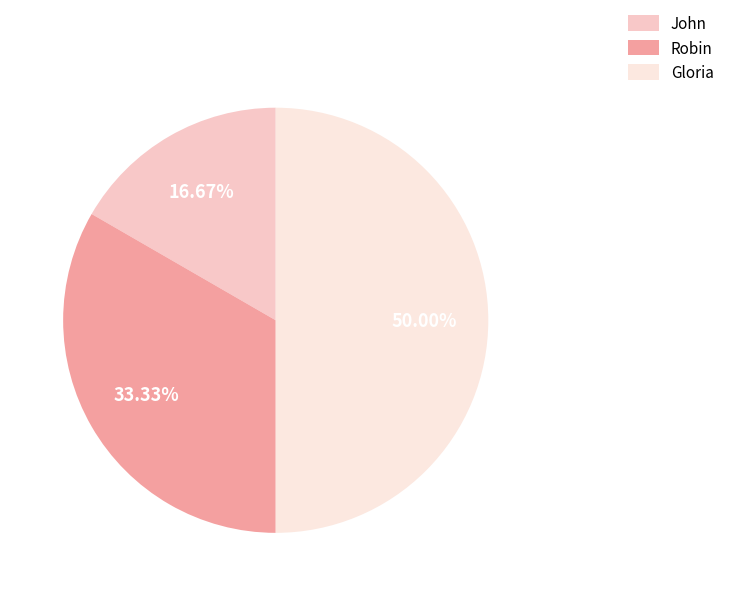

To the nearest percent, what is the combined percentage of Gloria and Robin?

83%